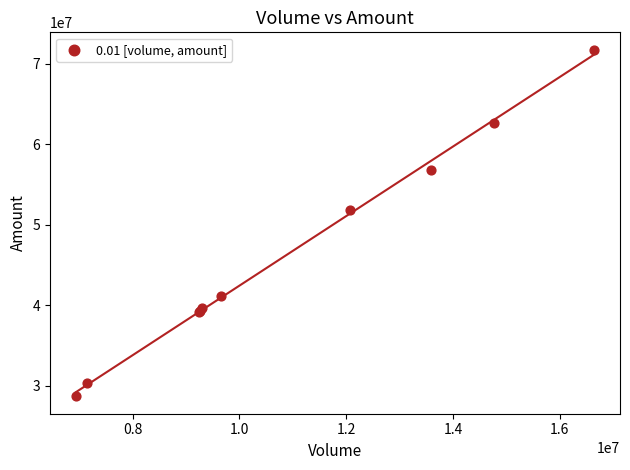

What Y value in the scatter plot is closest to 50210793?

51886782